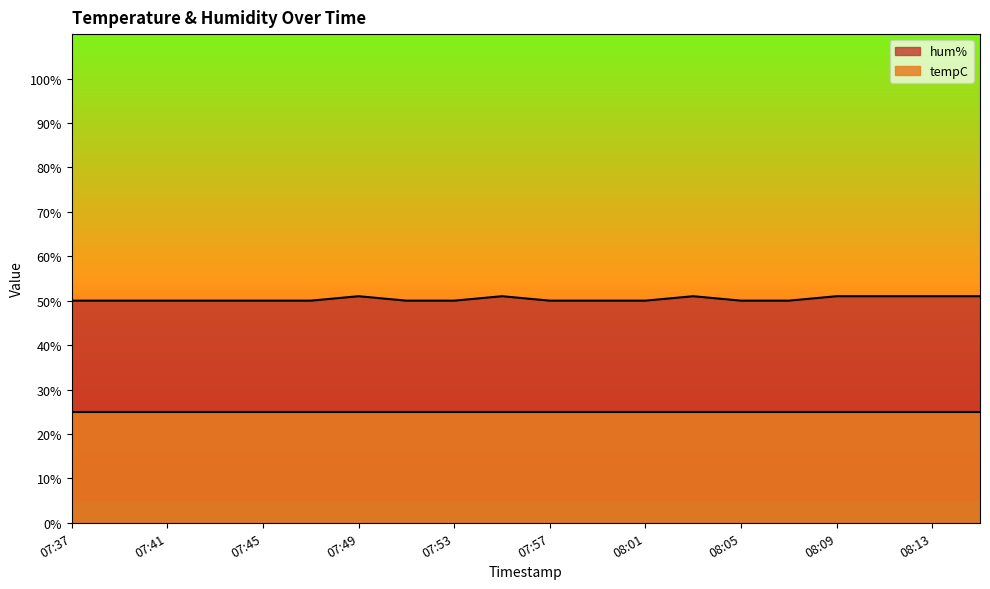

Rank the categories by value from lowest to highest.

07:37, 07:39, 07:41, 07:43, 07:45, 07:47, 07:51, 07:53, 07:57, 07:59, 08:01, 08:05, 08:07, 07:49, 07:55, 08:03, 08:09, 08:11, 08:13, 08:15